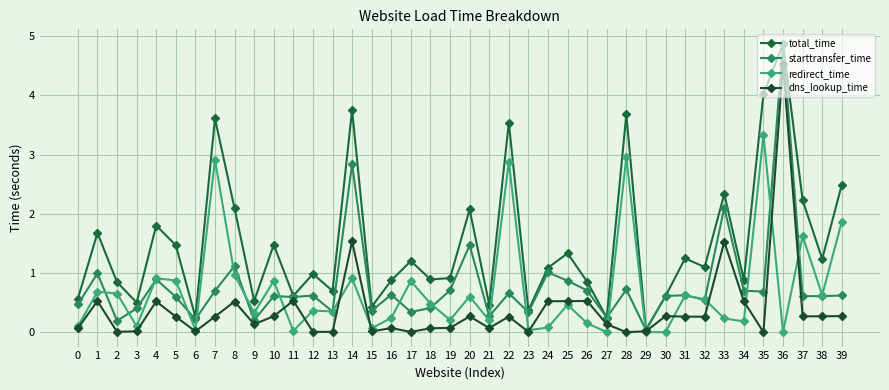

Is it true that redirect_time equals 0.6 at 38?

True